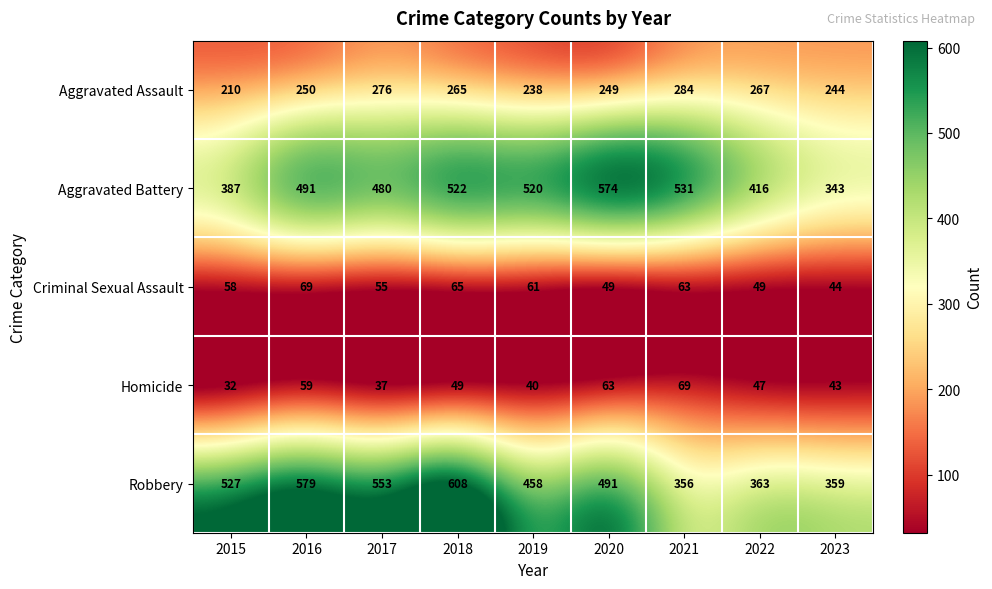

True or false: Homicide has a value of 13 at 2023.

False